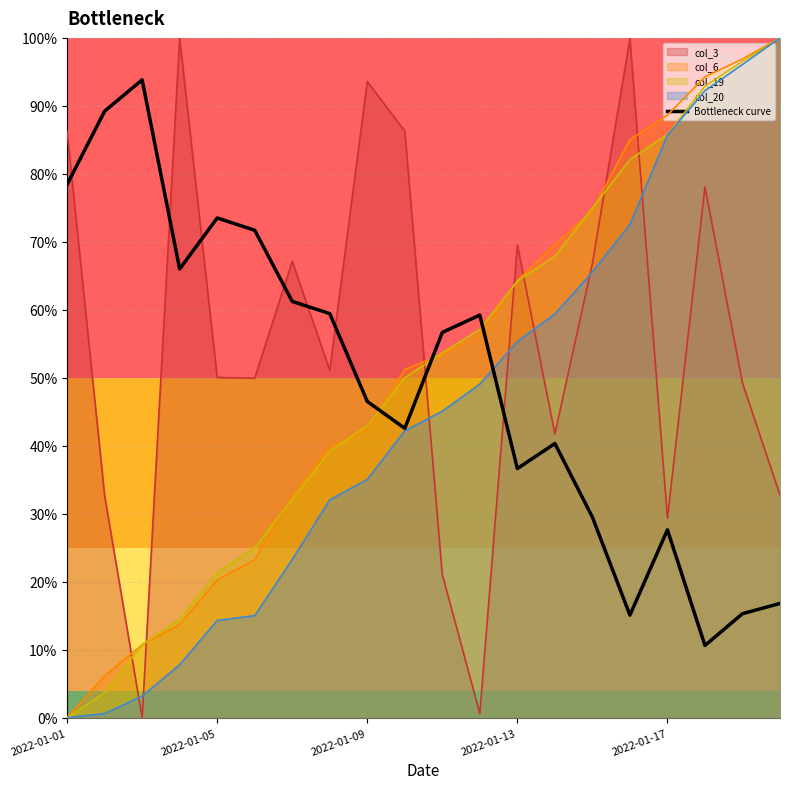

What is the sum of all values?

990.4